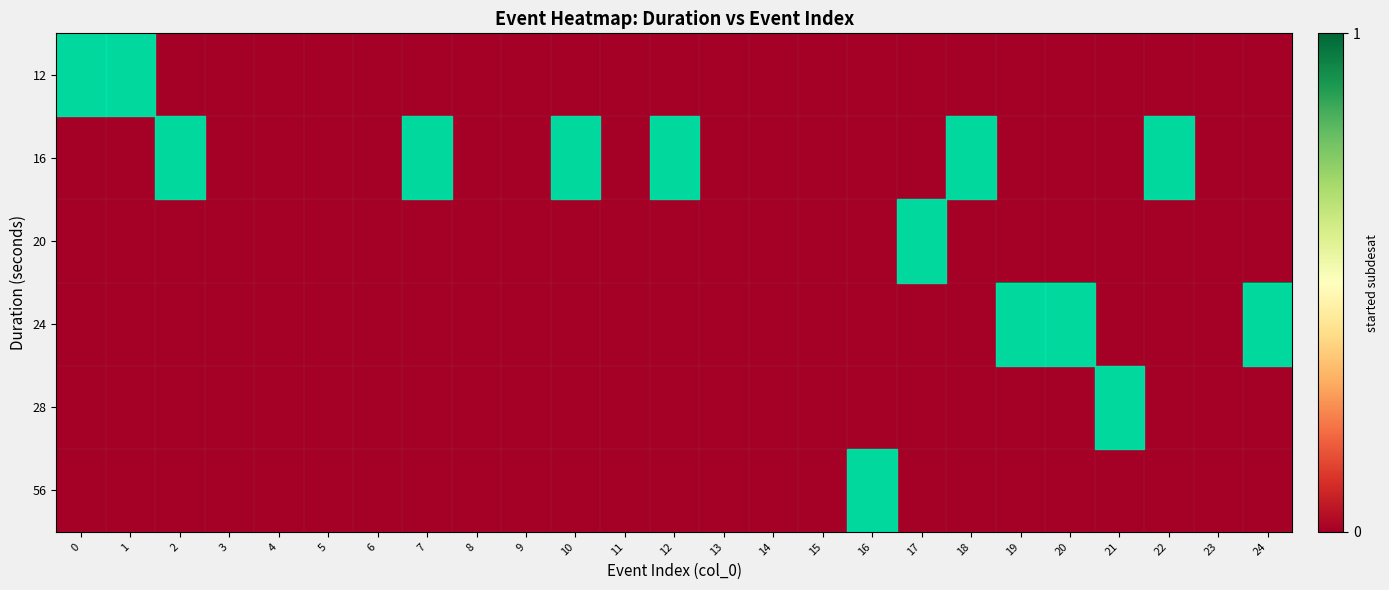

At how many categories does at least one series exceed 0?

14